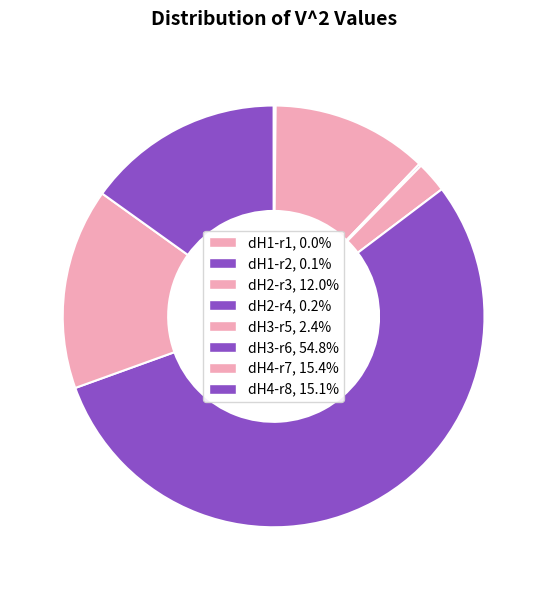

To the nearest percent, what is the average slice percentage?

12%